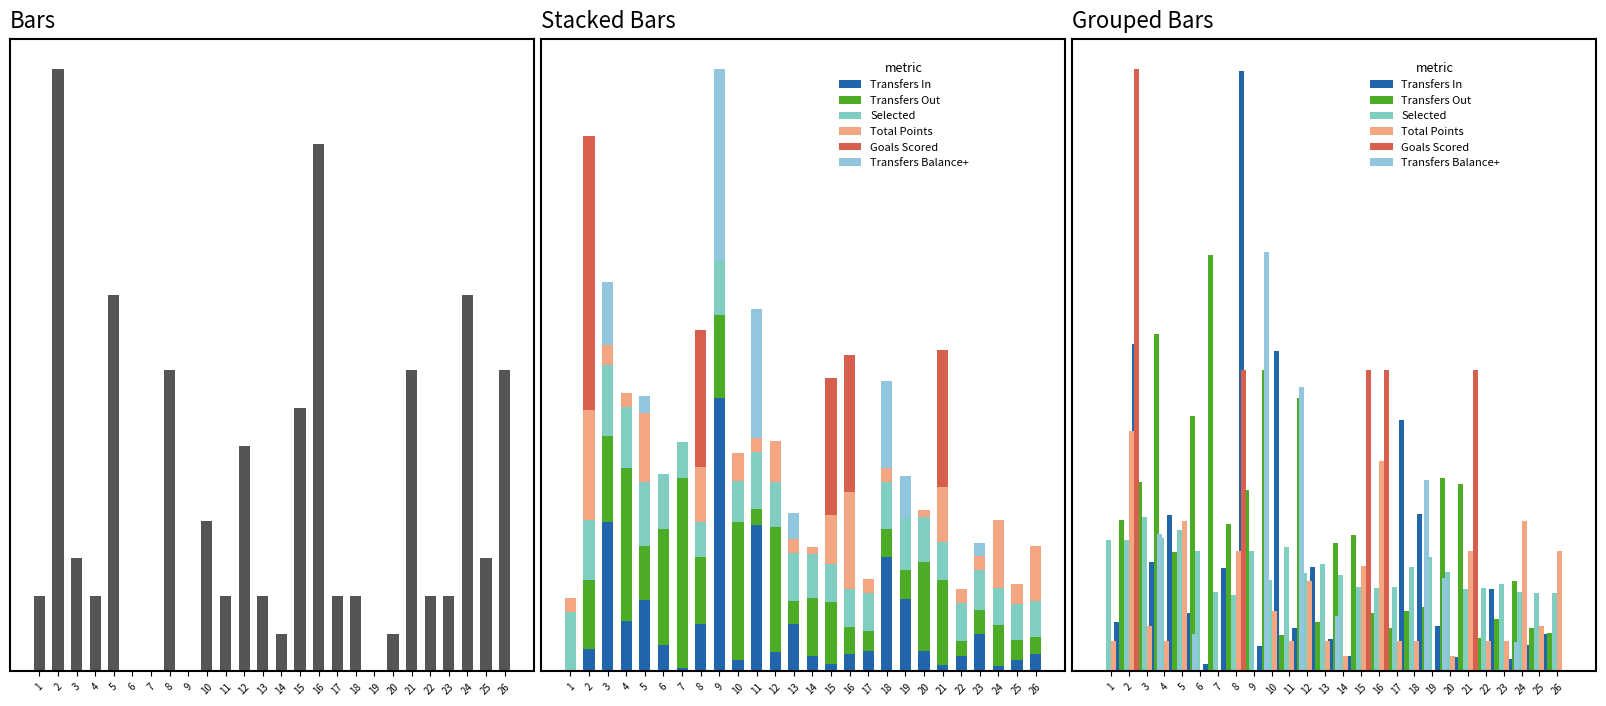

What is the approximate value of total_points at 4?

2.0